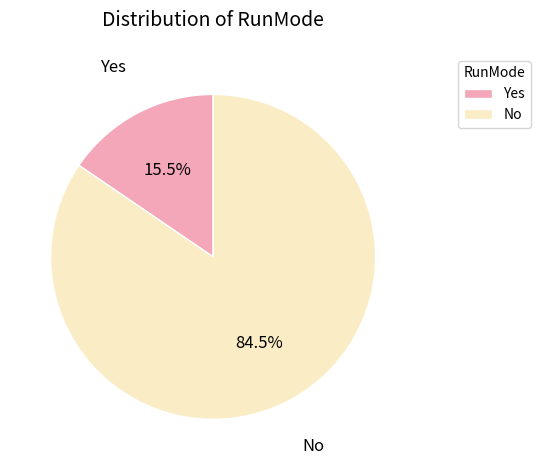

What is the ratio of the value at Yes to the value at No?

0.2